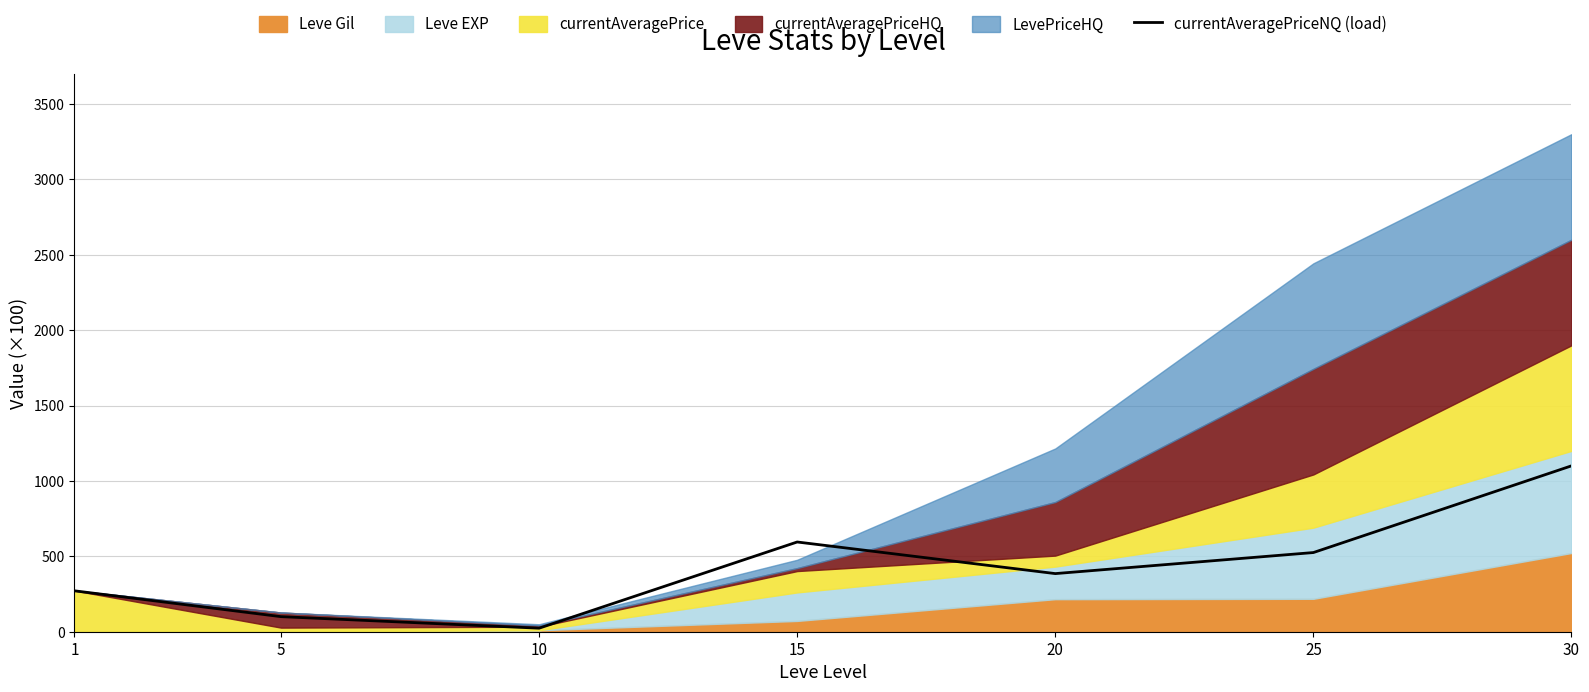

Which has a higher value, 1 or 10?

1